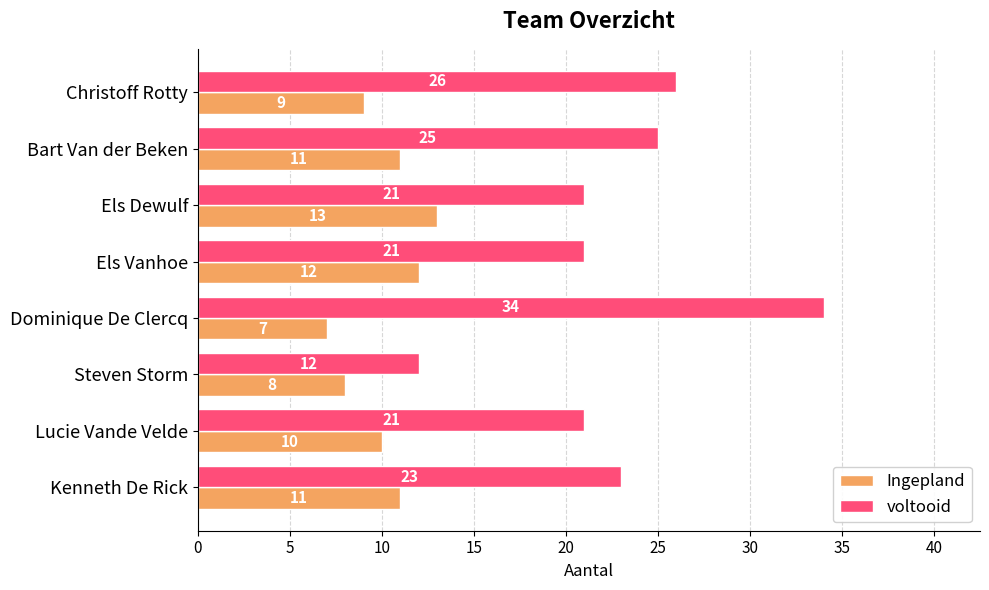

What is the highest value of the voltooid series?

34